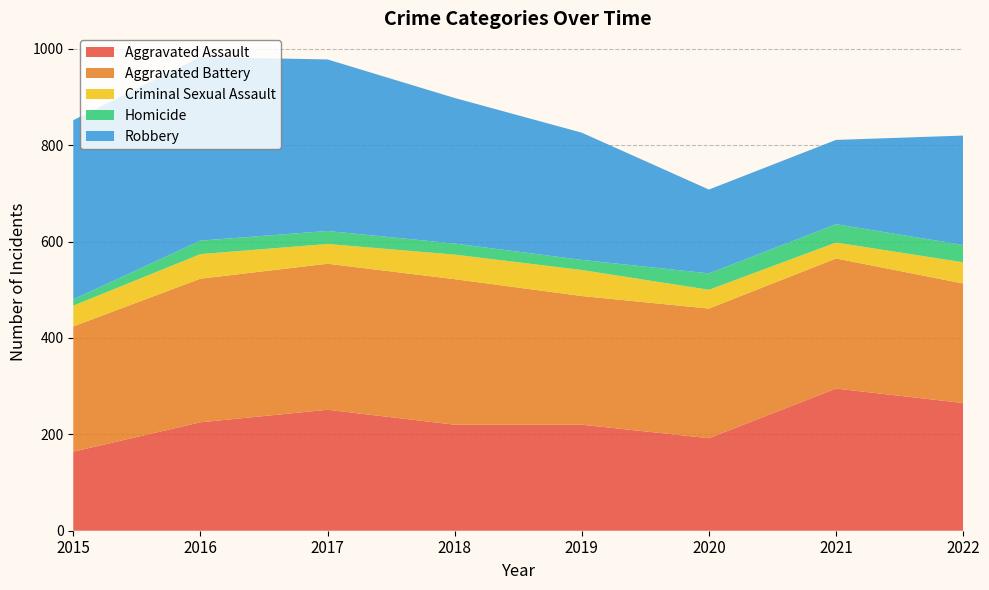

What is the value of the Criminal Sexual Assault point at the 5th from the left?

54